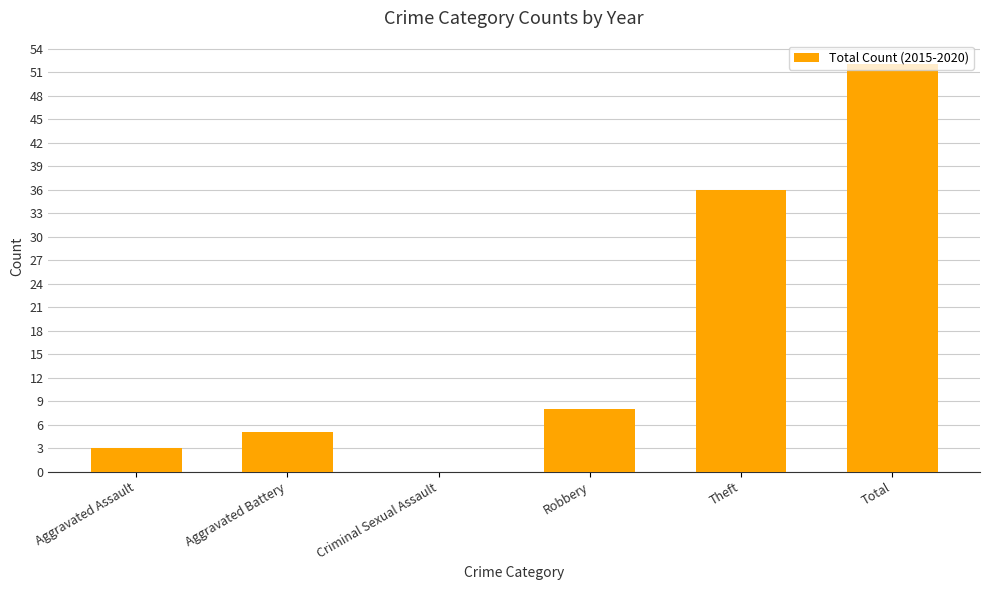

Are the bars horizontal?

No